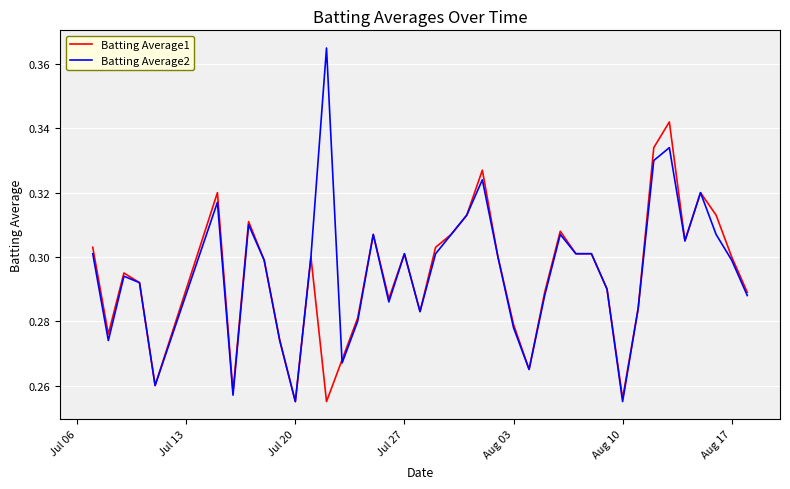

Rank the series by their maximum value, from highest to lowest.

Batting Average2, Batting Average1